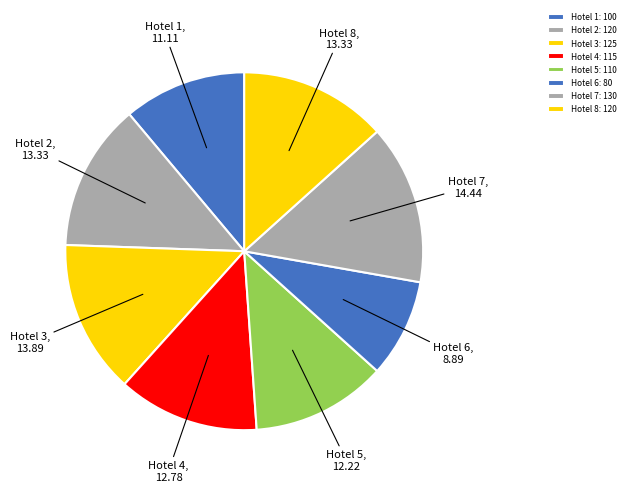

Does any single category account for the majority?

No